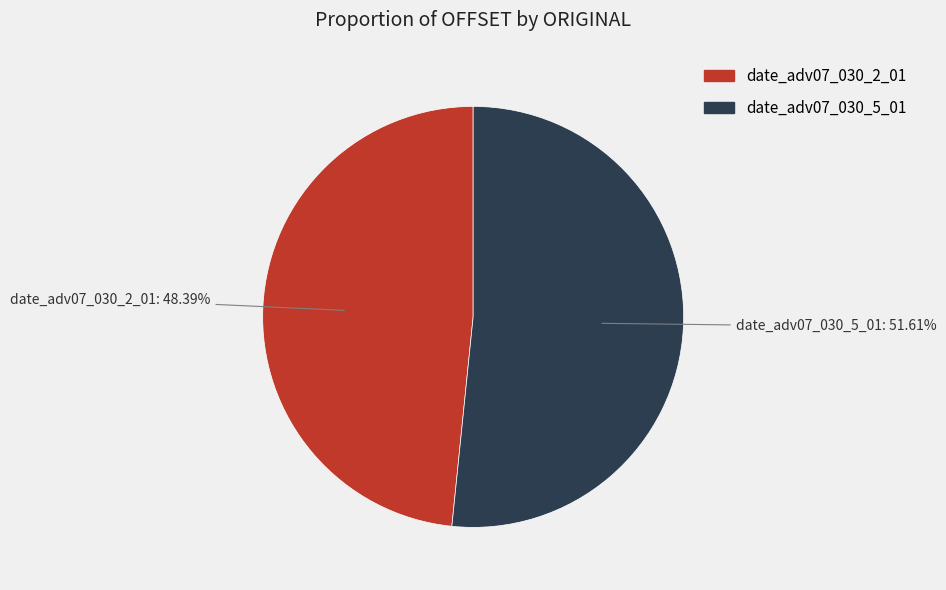

Which has a higher value, date_adv07_030_2_01 or date_adv07_030_5_01?

date_adv07_030_5_01